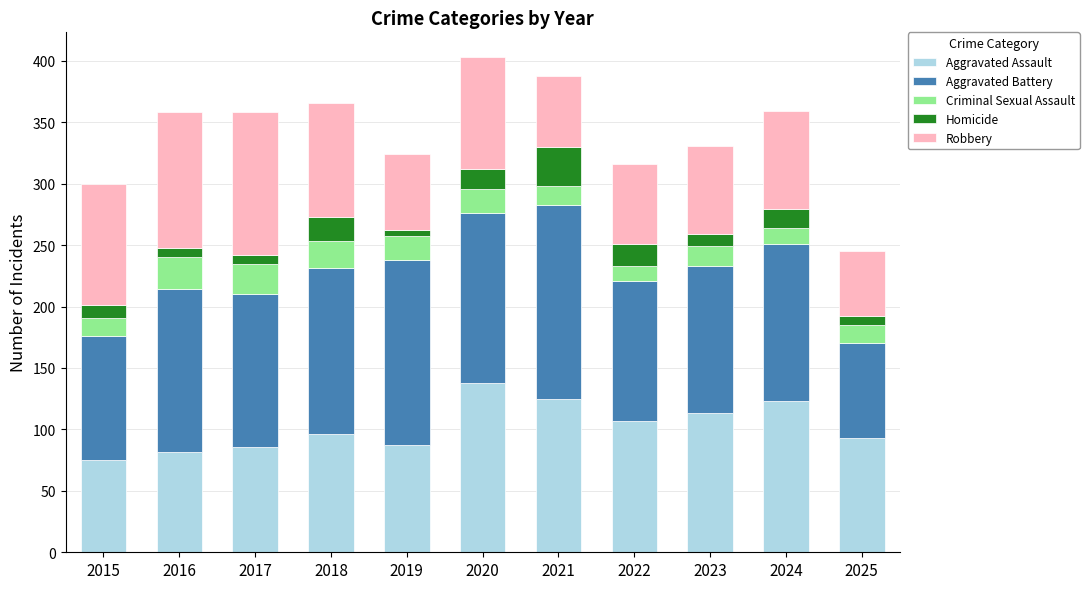

Count the number of data series in this chart.

5